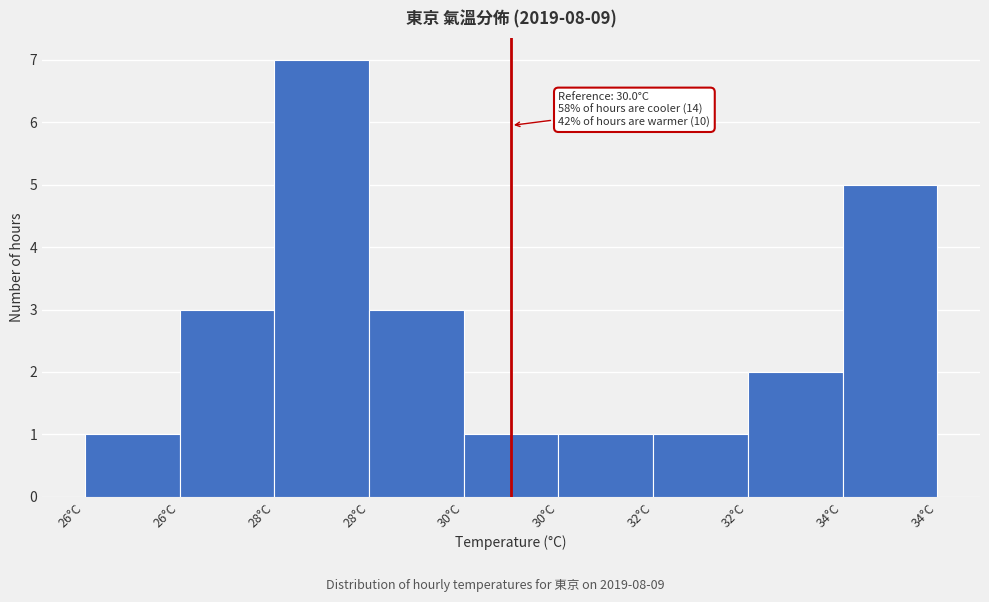

How many values are below 2?

4